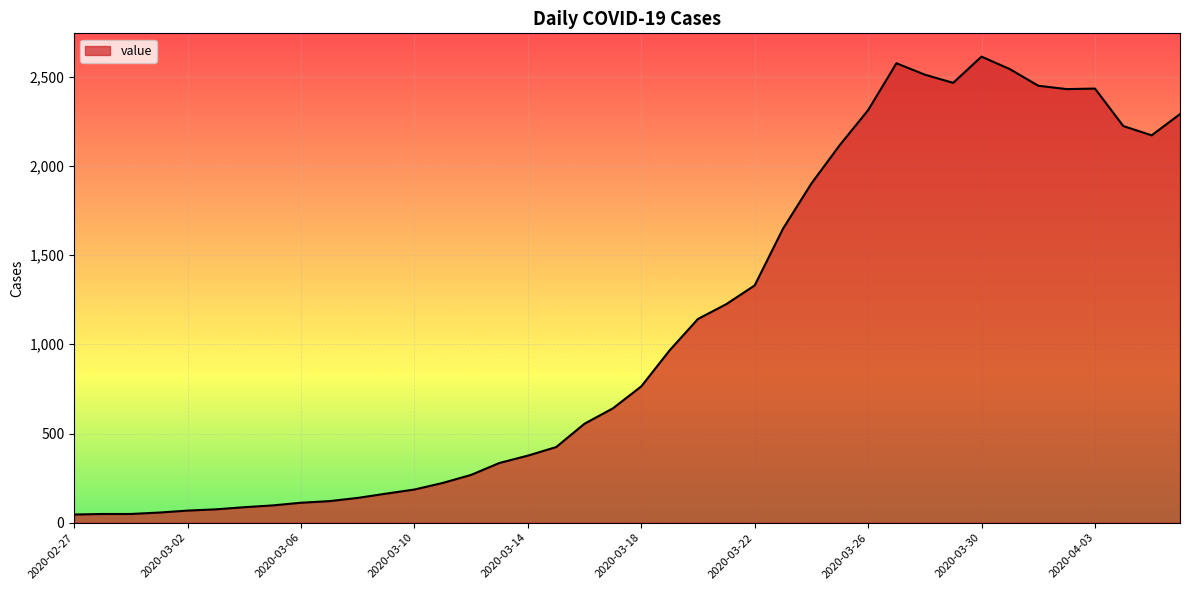

What is the difference between the maximum and minimum values?

2566